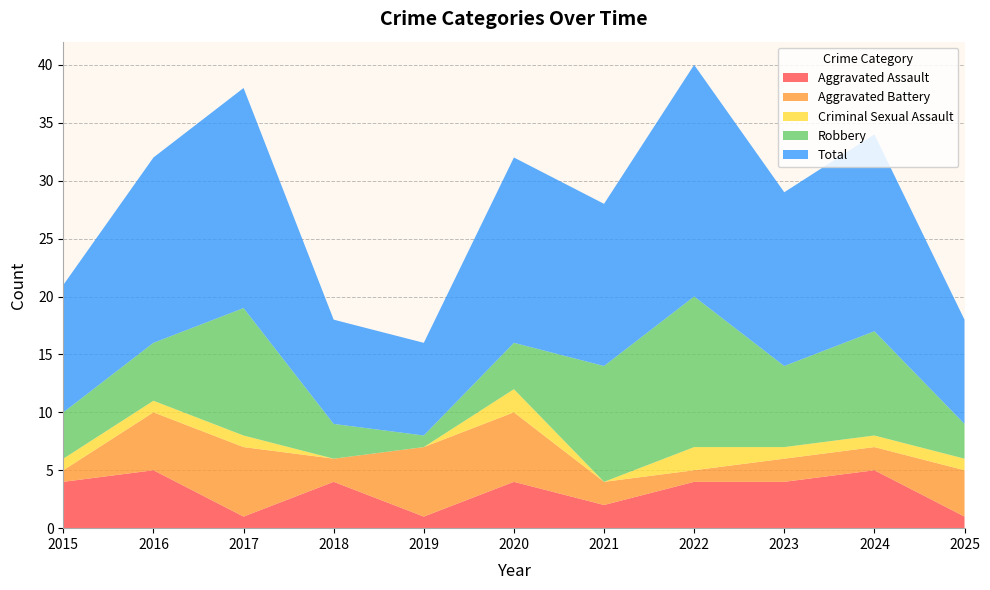

Reading left to right, extract all data points from this chart.

Aggravated Assault: 2015=4	2016=5	2017=1	2018=4	2019=1	2020=4	2021=2	2022=4	2023=4	2024=5	2025=1
Aggravated Battery: 2015=1	2016=5	2017=6	2018=2	2019=6	2020=6	2021=2	2022=1	2023=2	2024=2	2025=4
Criminal Sexual Assault: 2015=1	2016=1	2017=1	2018=0	2019=0	2020=2	2021=0	2022=2	2023=1	2024=1	2025=1
Robbery: 2015=4	2016=5	2017=11	2018=3	2019=1	2020=4	2021=10	2022=13	2023=7	2024=9	2025=3
Total: 2015=11	2016=16	2017=19	2018=9	2019=8	2020=16	2021=14	2022=20	2023=15	2024=17	2025=9